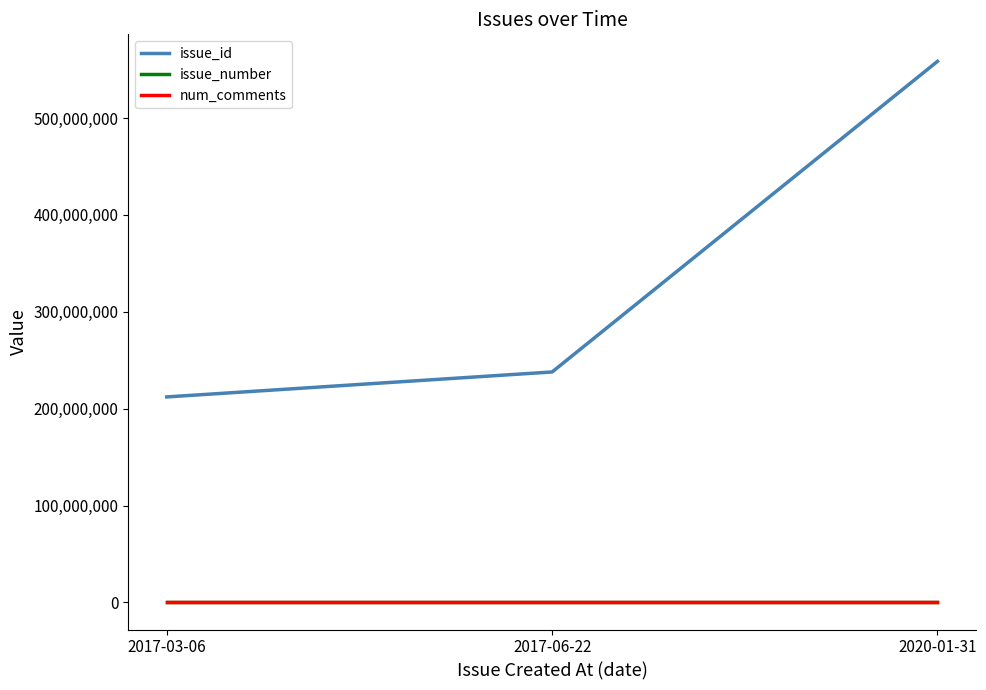

At which category is the sum across all series the highest?

2020-01-31